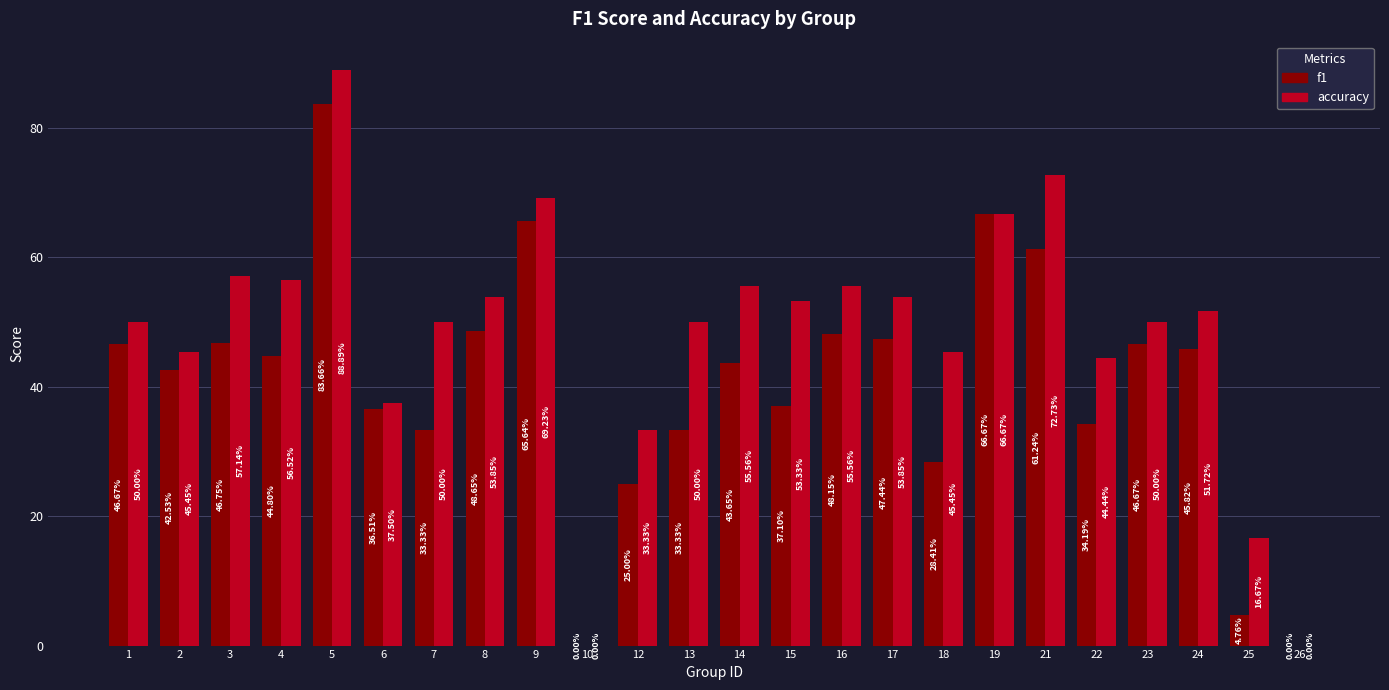

Where is f1 nearest to the value 0?

10